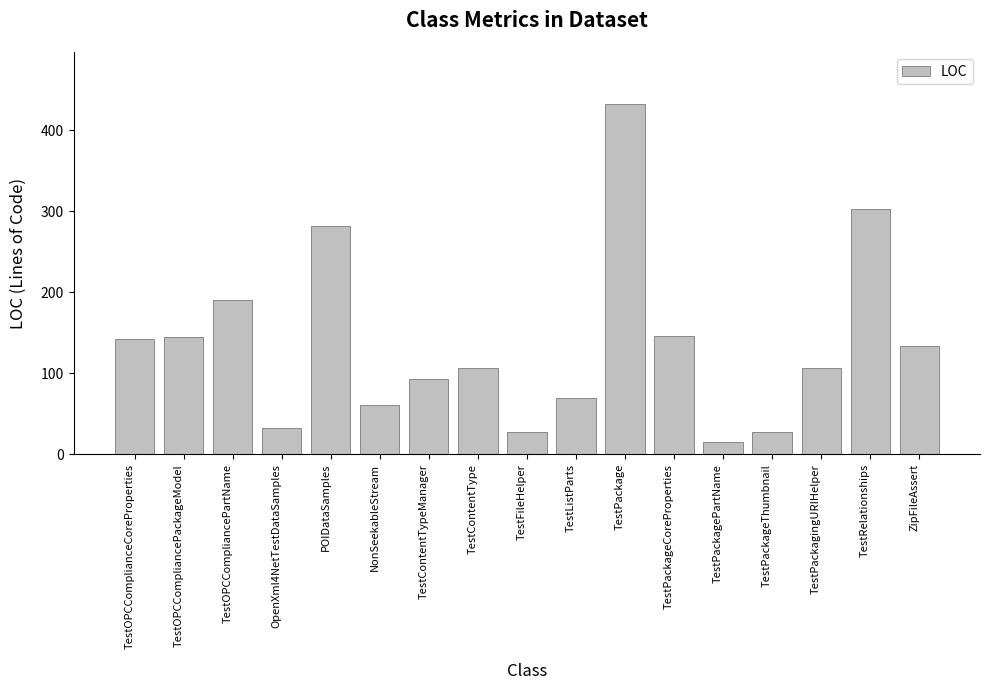

True or false: the data shows 489 at TestRelationships.

False